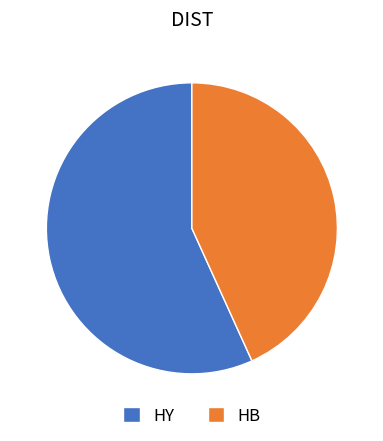

Does any single category account for the majority?

Yes